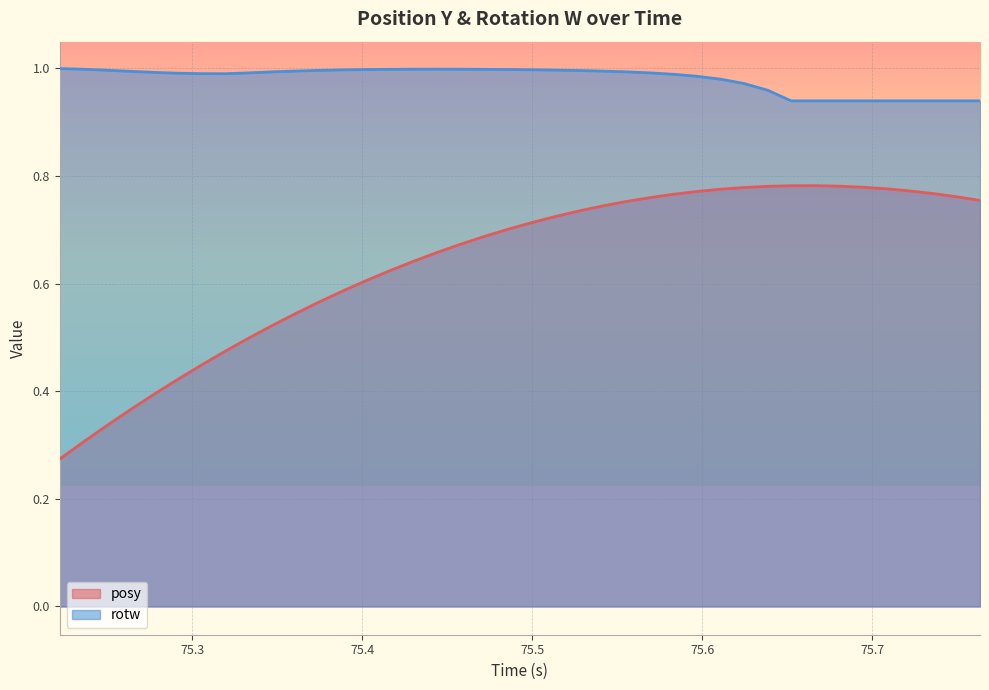

Which series has the widest spread of values?

posy